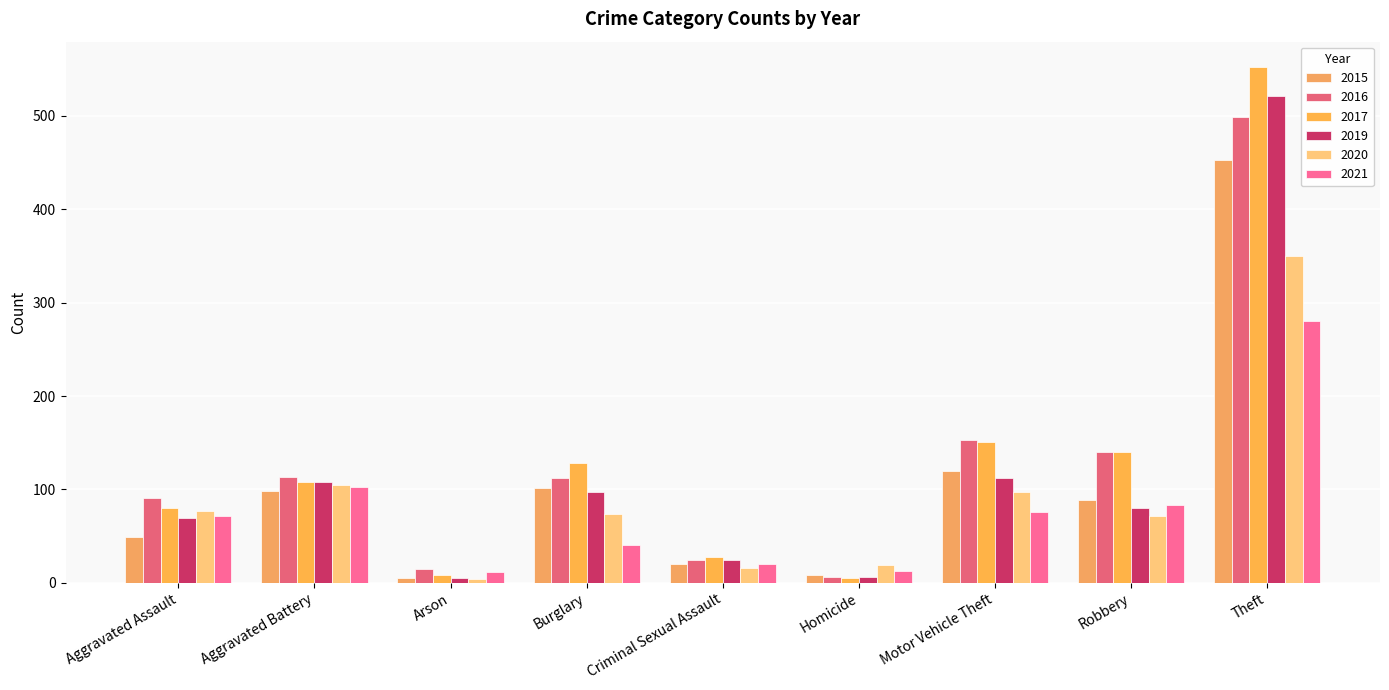

Where does the 2015 series first go above 89?

Aggravated Battery